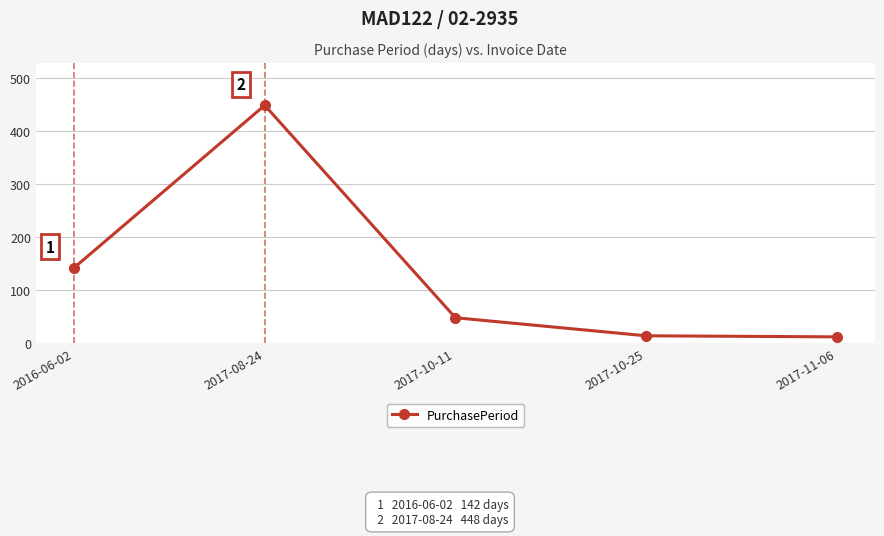

What is the difference between the second highest and second lowest values?

128